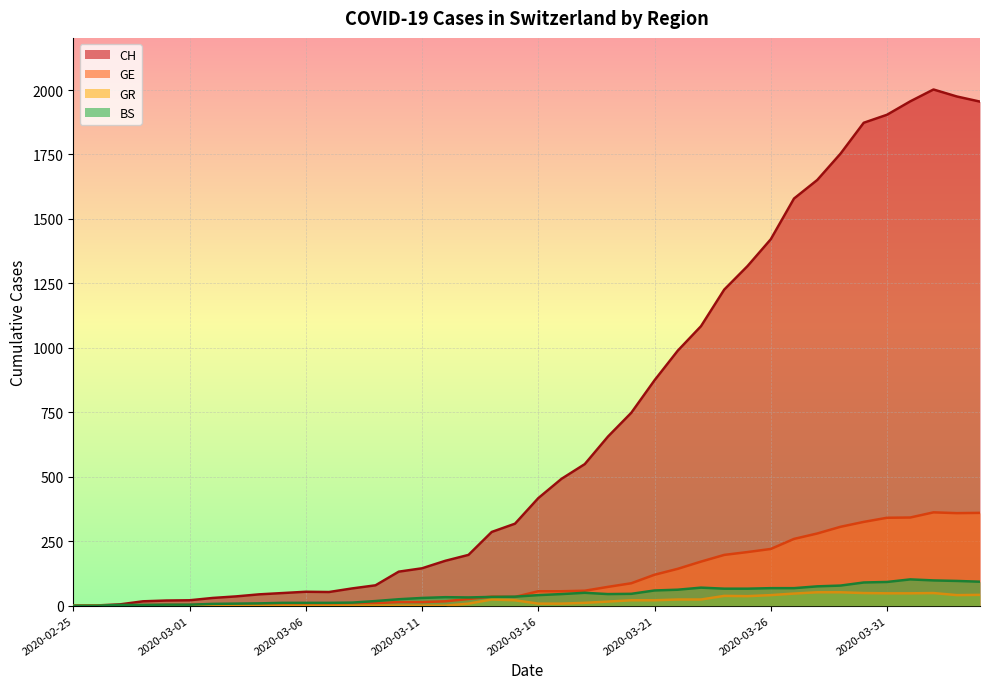

Where is the first local minimum for CH?

2020-03-07